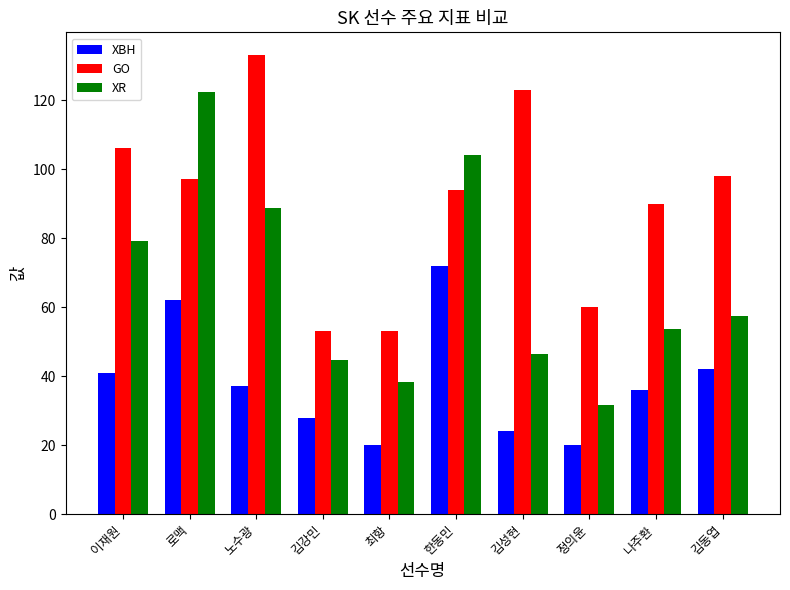

Which category has the highest value in the GO series?

노수광